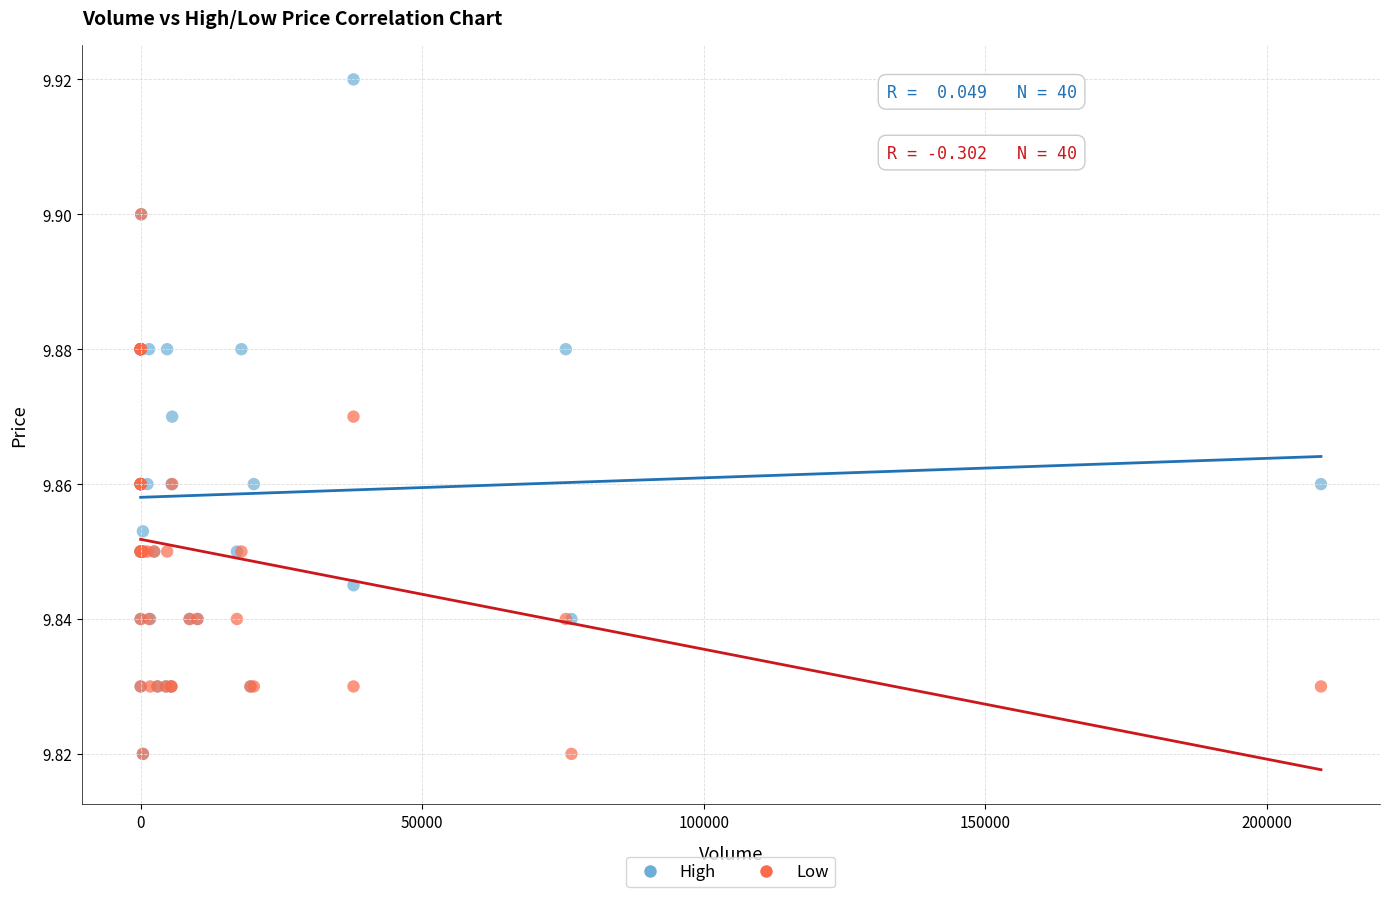

What are all the series names shown in the legend?

High, Low